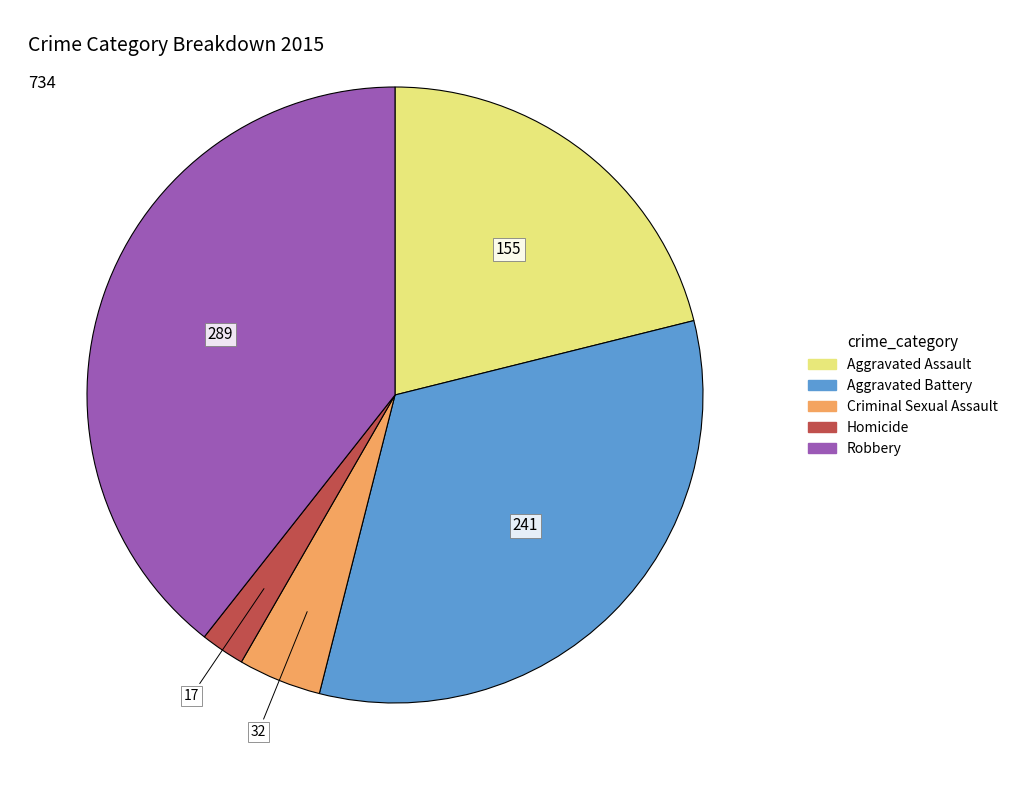

Is Criminal Sexual Assault the majority of the pie?

No